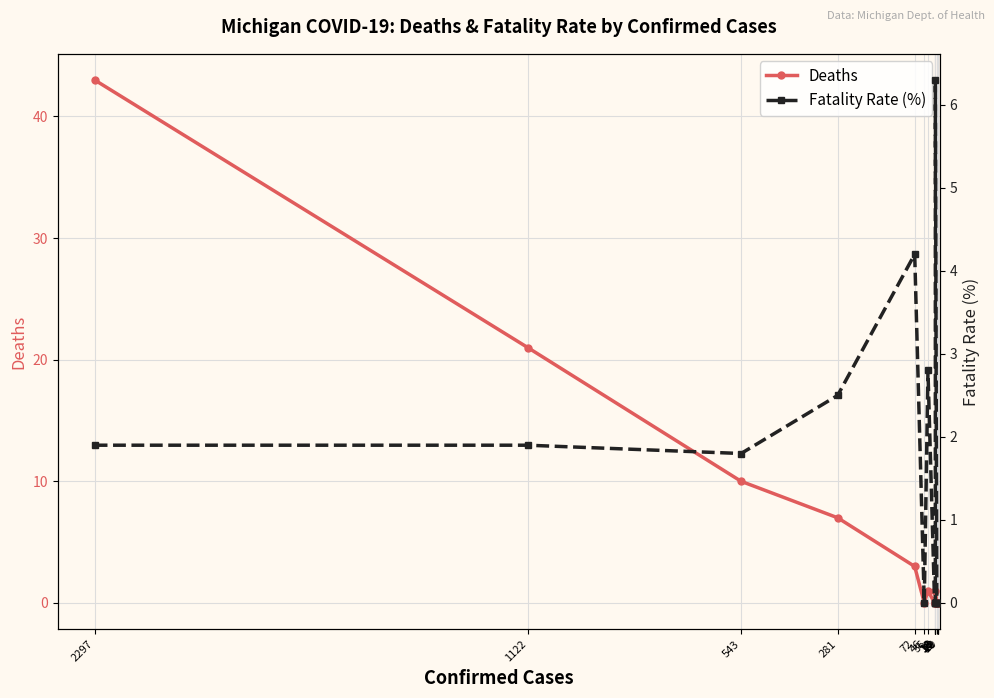

What is the difference between the maximum and minimum values in the Deaths series?

43.0